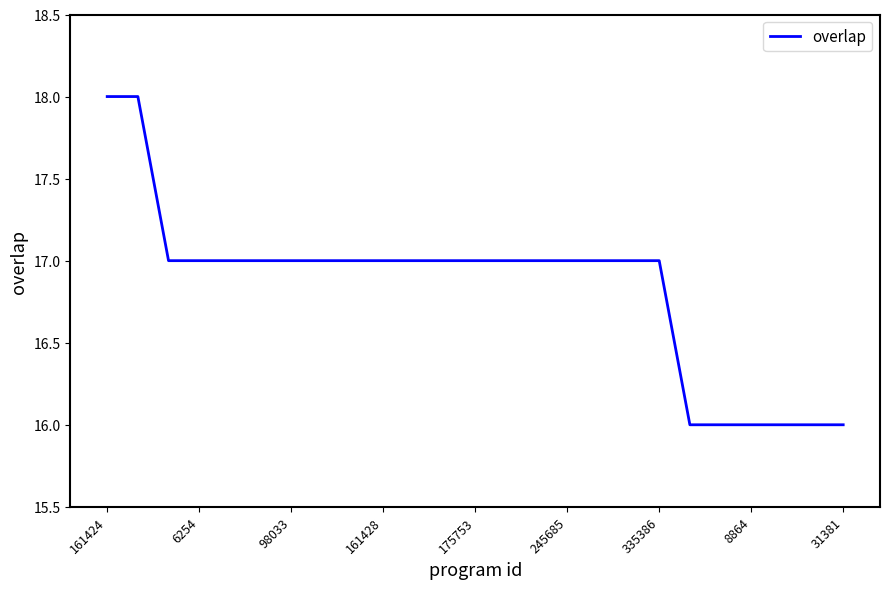

What is the maximum value shown in the chart?

18